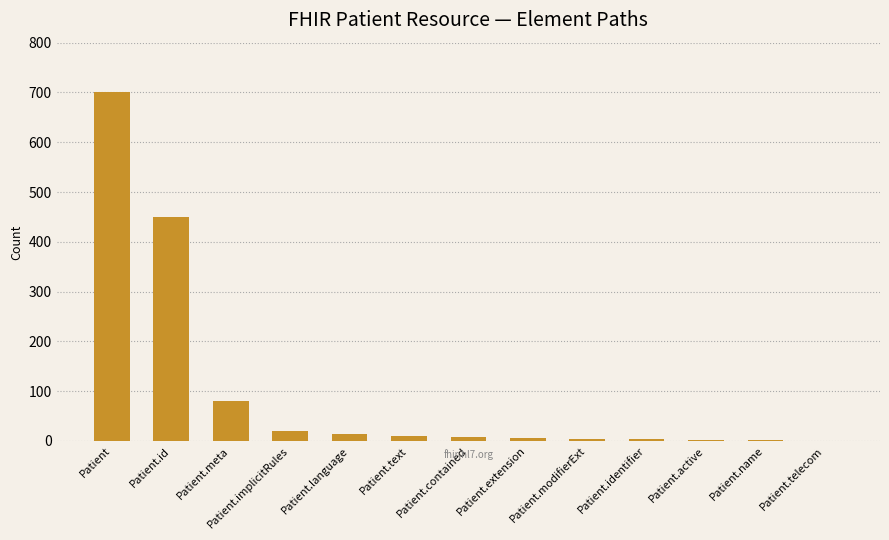

What is the sum of the values at Patient.id and Patient.meta?

530